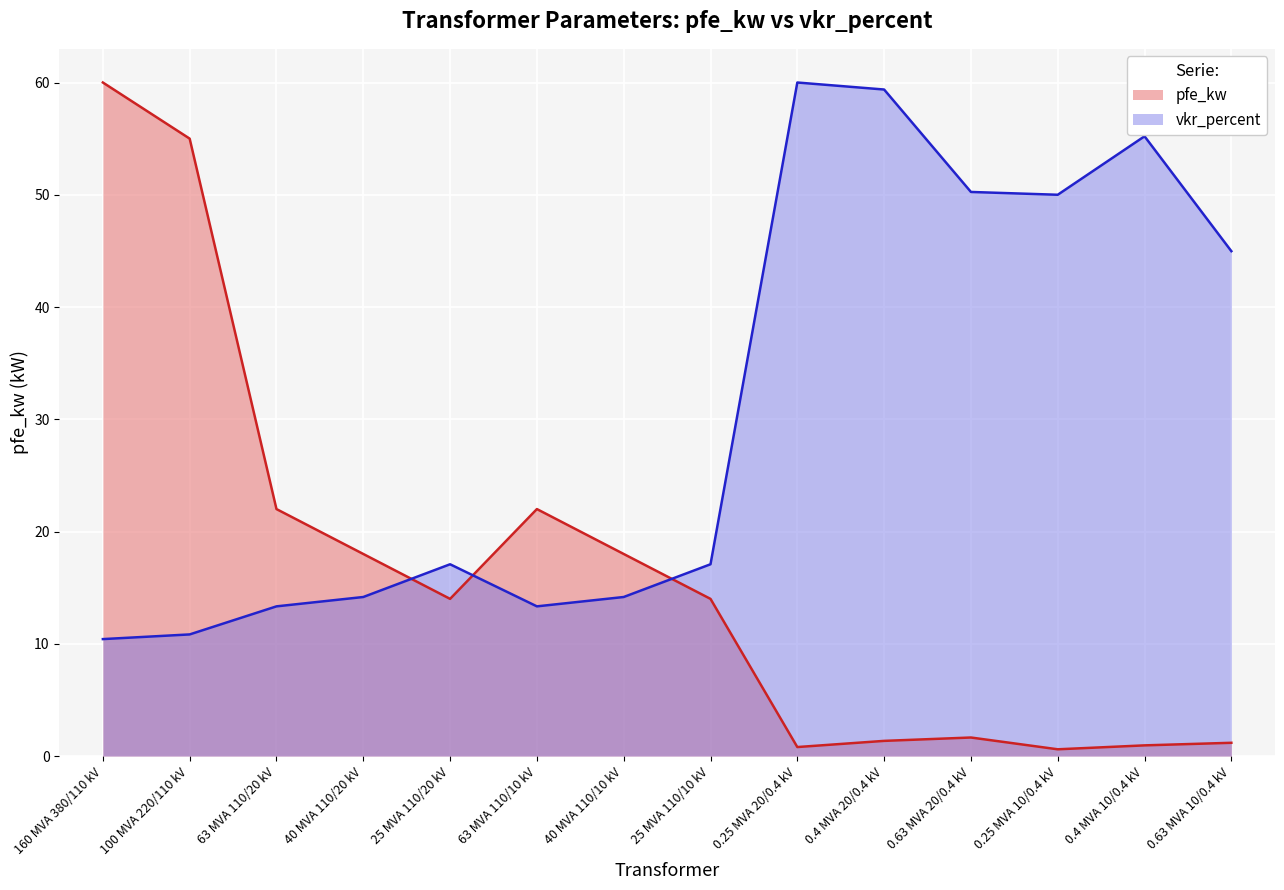

What value does the vkr_percent series have at 160 MVA 380/110 kV?

10.4